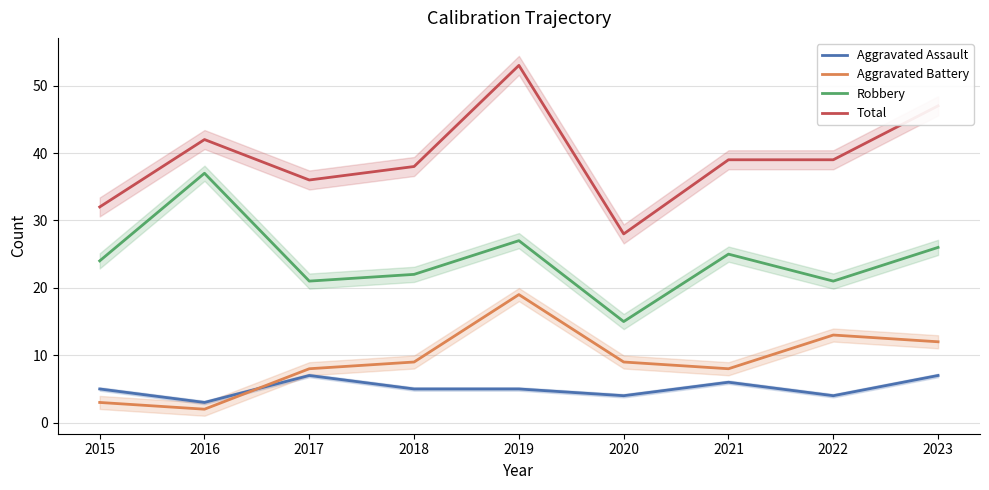

How many lines are shown in the chart?

4